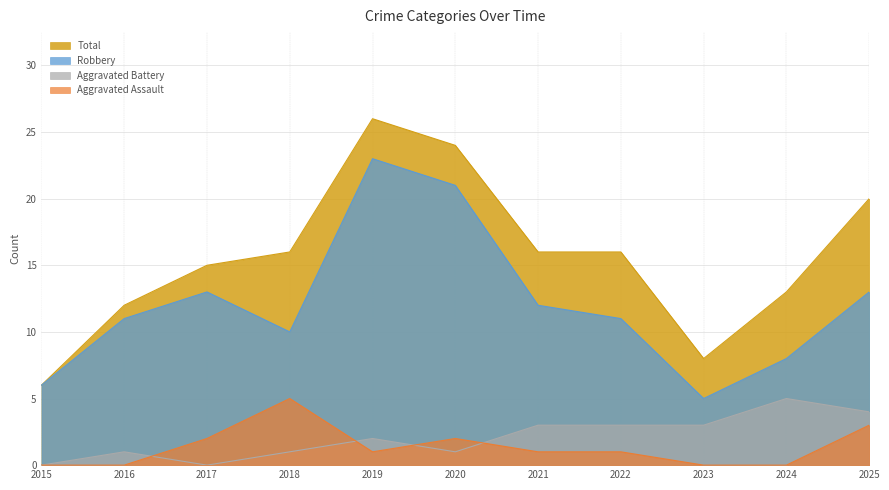

Which series has the largest range (max minus min)?

Total